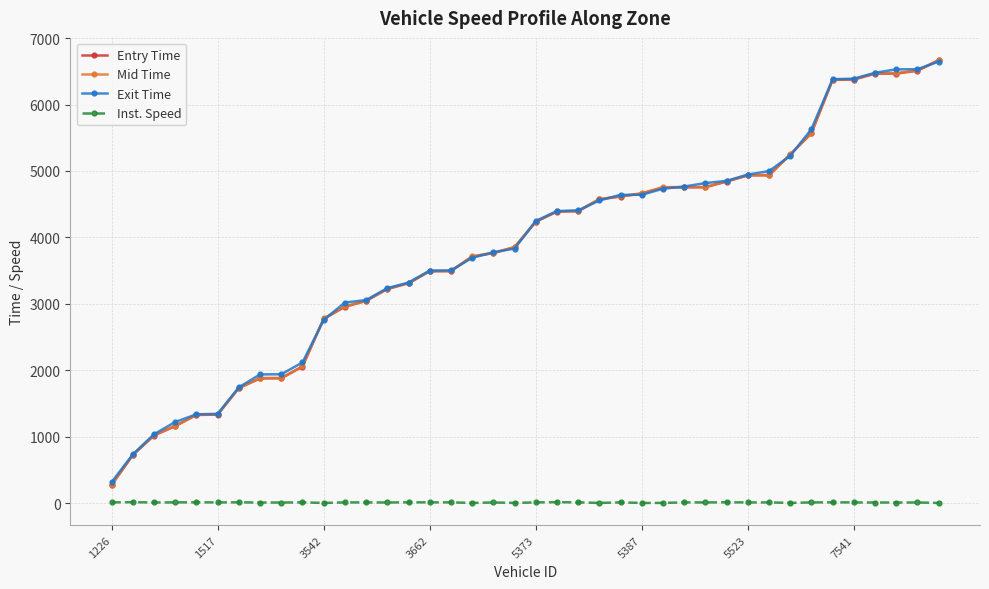

True or false: Mid Time and Inst. Speed intersect in this chart.

False